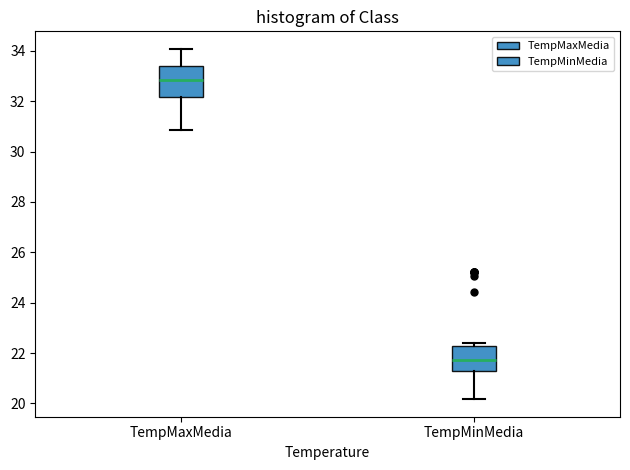

Reading left to right, transcribe this box plot: for each box, give where its median line is, the range the box spans, and where its two whiskers end, as read against the y-axis. The values are not printed on the chart, so give them approximately, as read against the axis.

TempMaxMedia: median 32.8, box 32.2 to 33.4, whiskers 30.8 to 34.0
TempMinMedia: median 21.8, box 21.2 to 22.2, whiskers 20.2 to 22.4